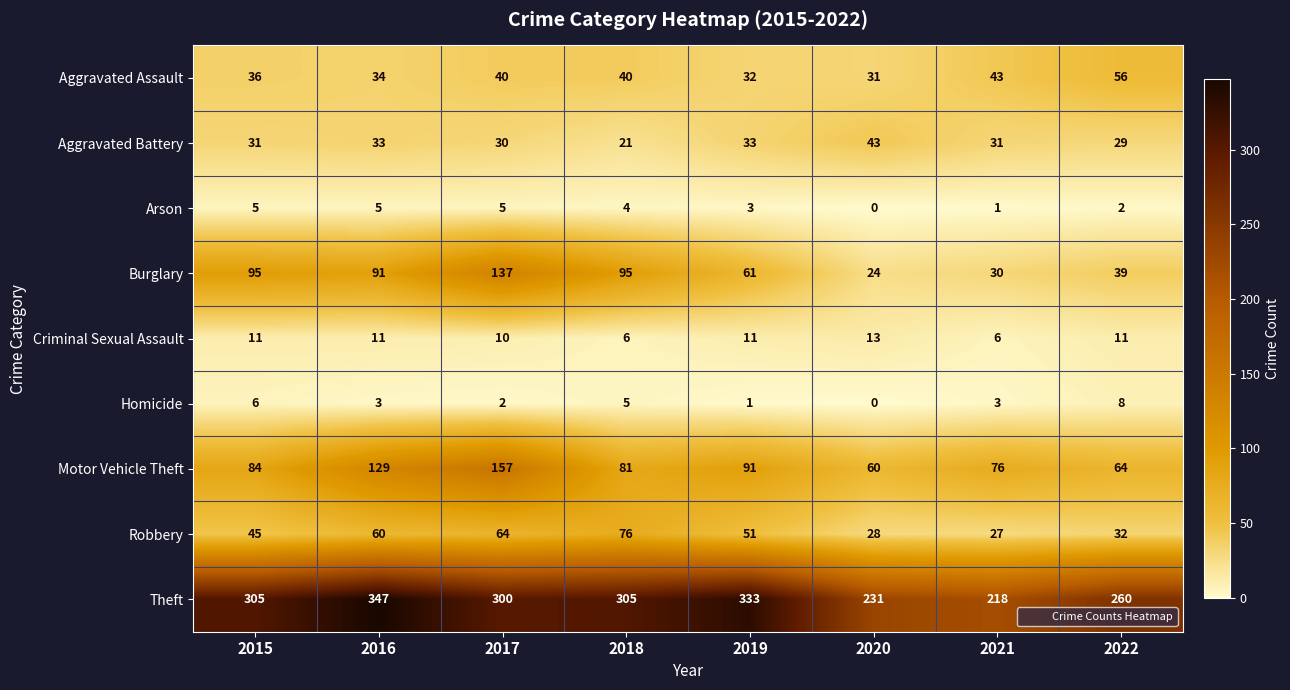

What is the difference between the maximum and minimum values in the Criminal Sexual Assault series?

7